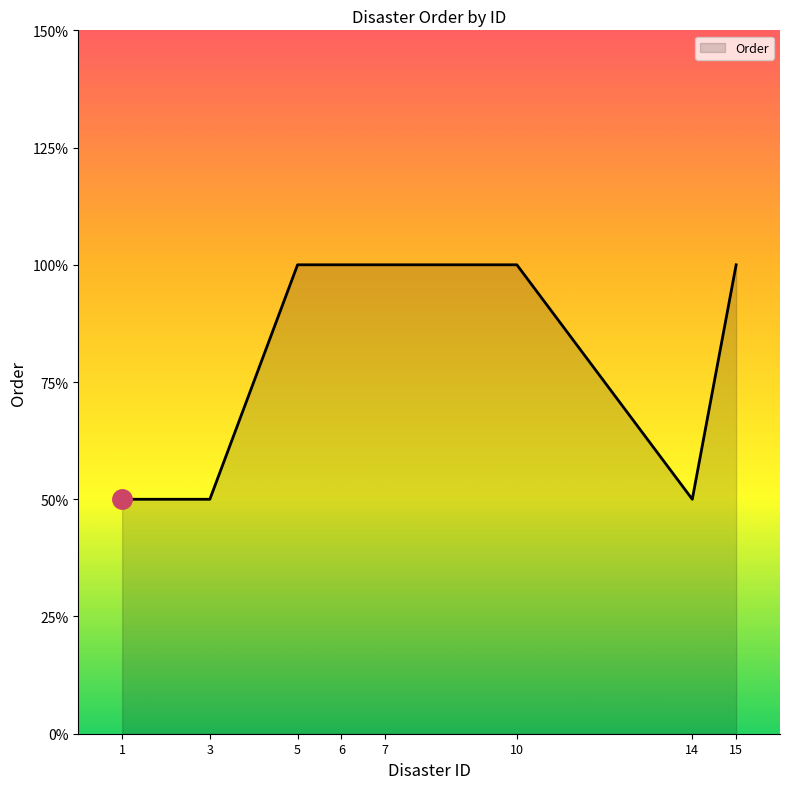

How many interior local peaks (higher than both neighbors) does the data have?

1